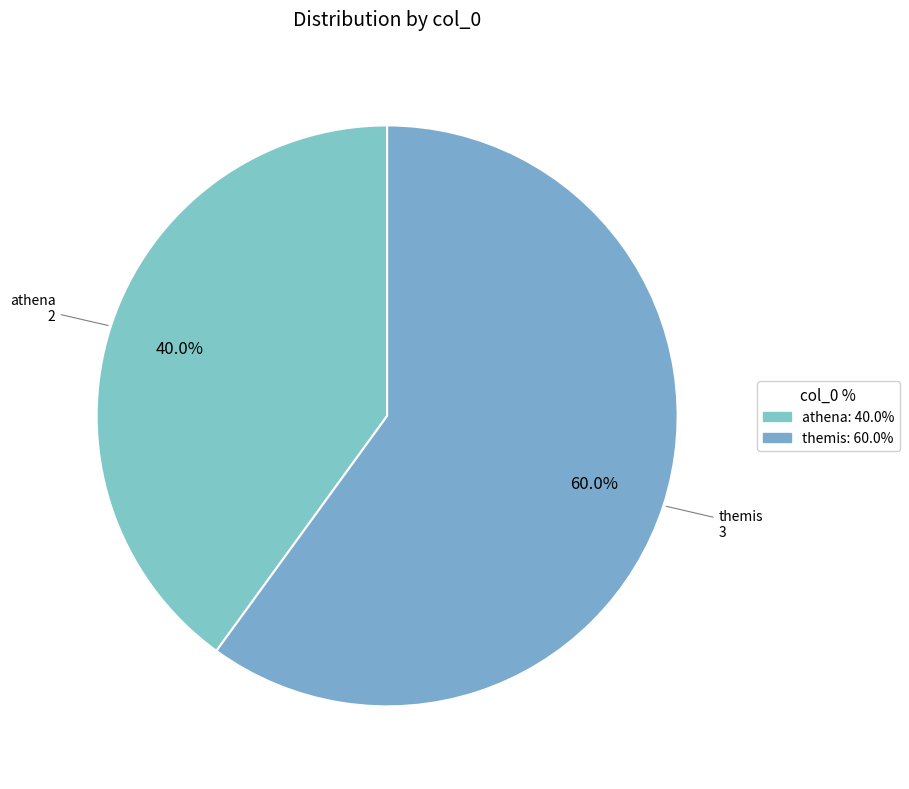

Count the number of slices in the pie.

2